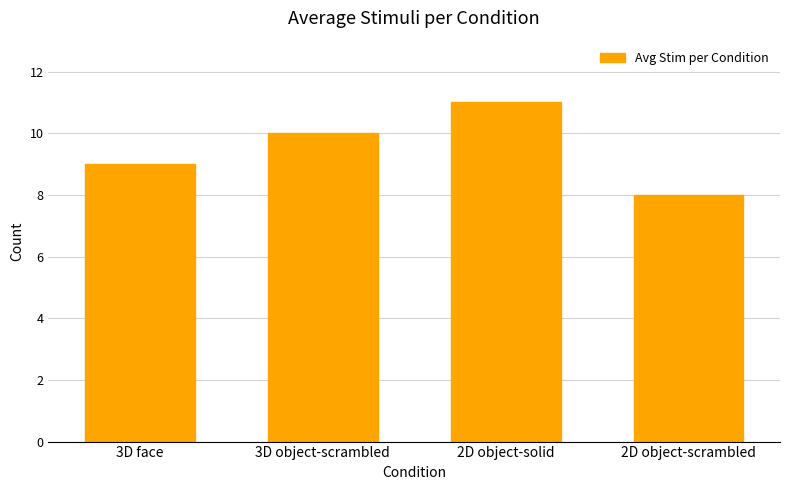

List the labels in order of value, largest first.

2D object-solid, 3D object-scrambled, 3D face, 2D object-scrambled